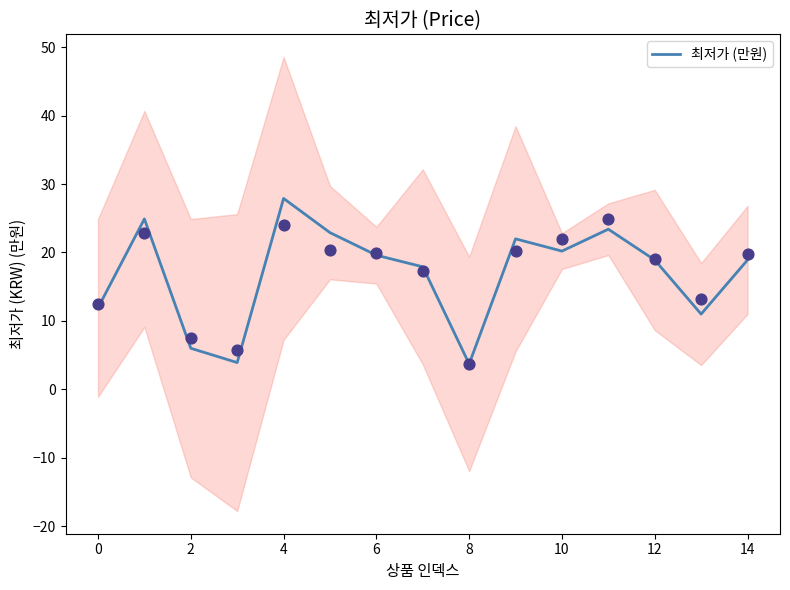

True or false: 최저가 (만원) has a value of 18.9 at 12.

True